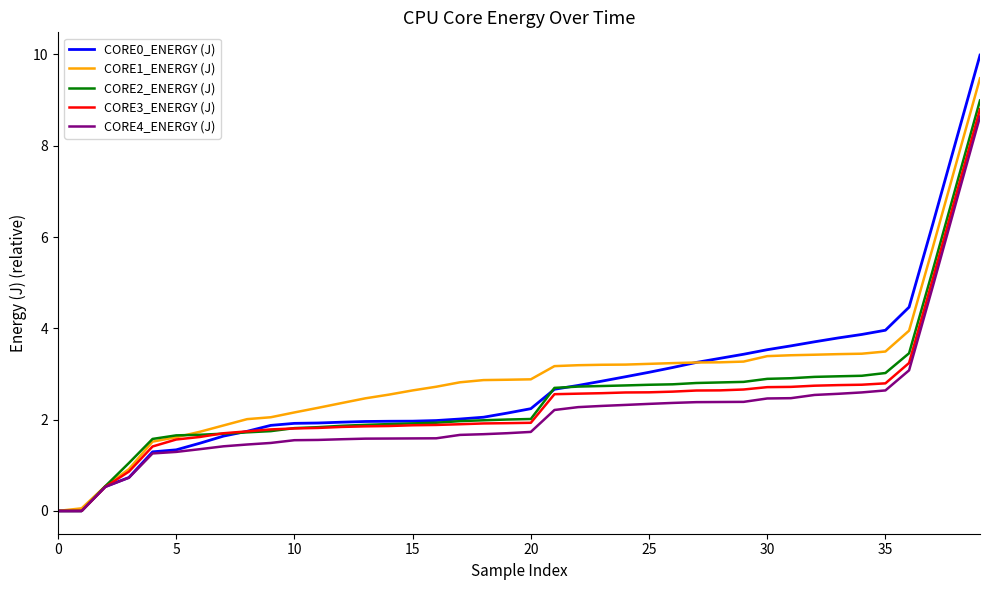

How many lines are shown in the chart?

5